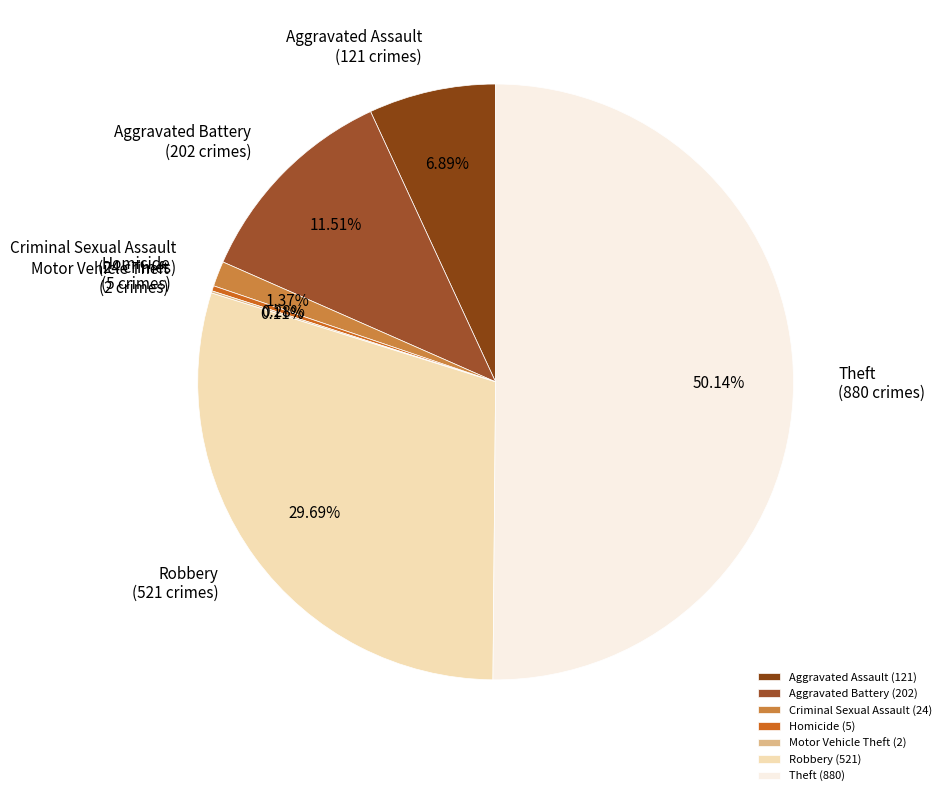

True or false: Aggravated Assault accounts for 7% of the total.

True